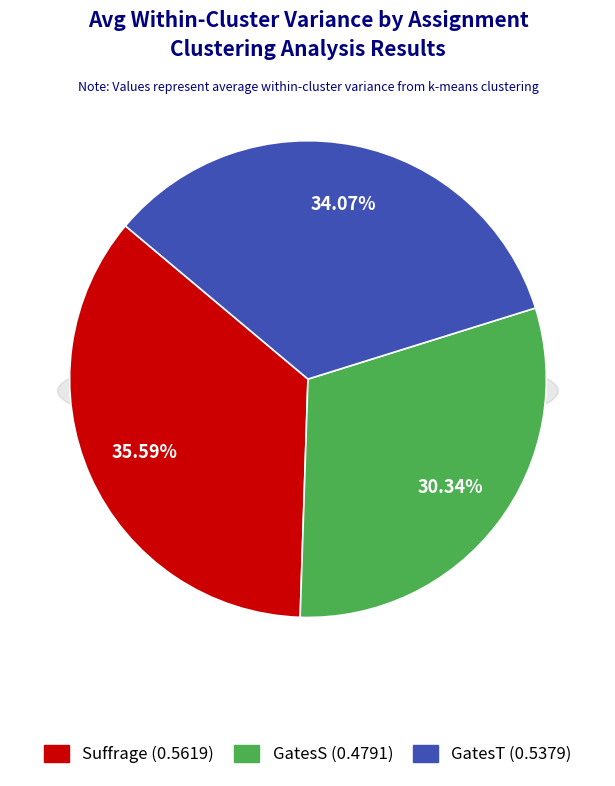

Which category has the biggest portion of the pie?

Suffrage